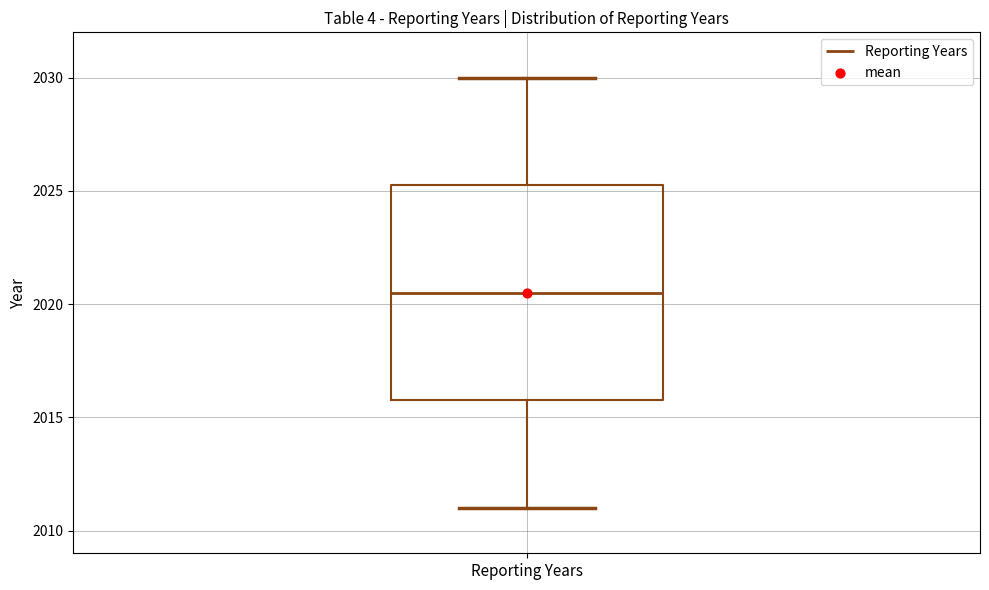

Where does the median line of the box for Reporting Years sit on the y-axis? The values are not printed on the chart, so give them approximately, as read against the axis.

2020.5